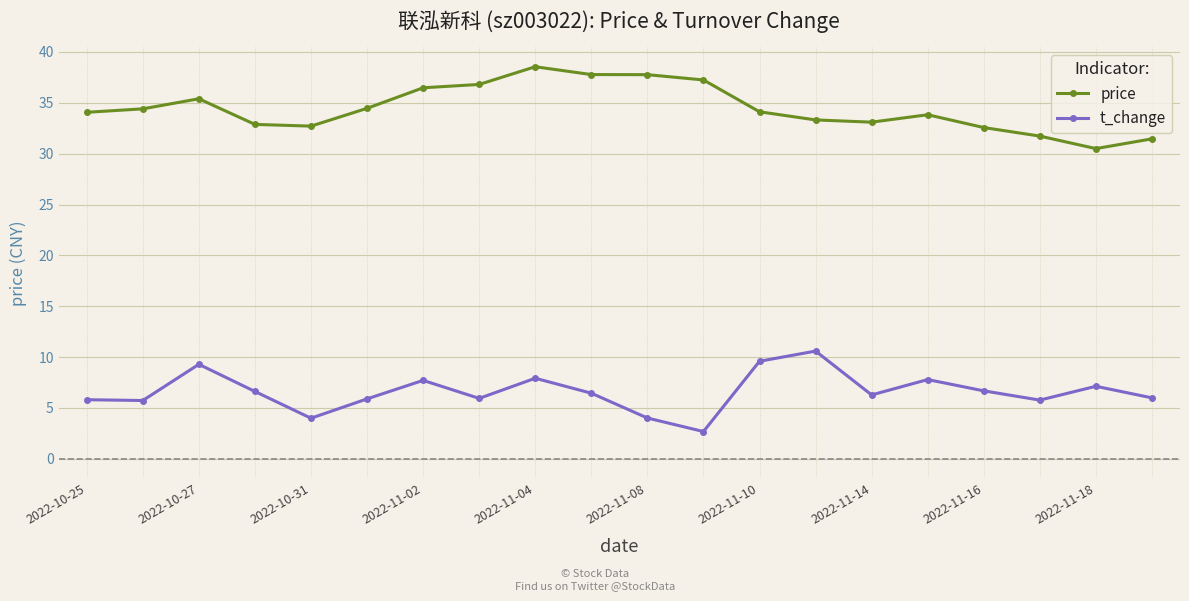

At how many categories does at least one series exceed 31?

19